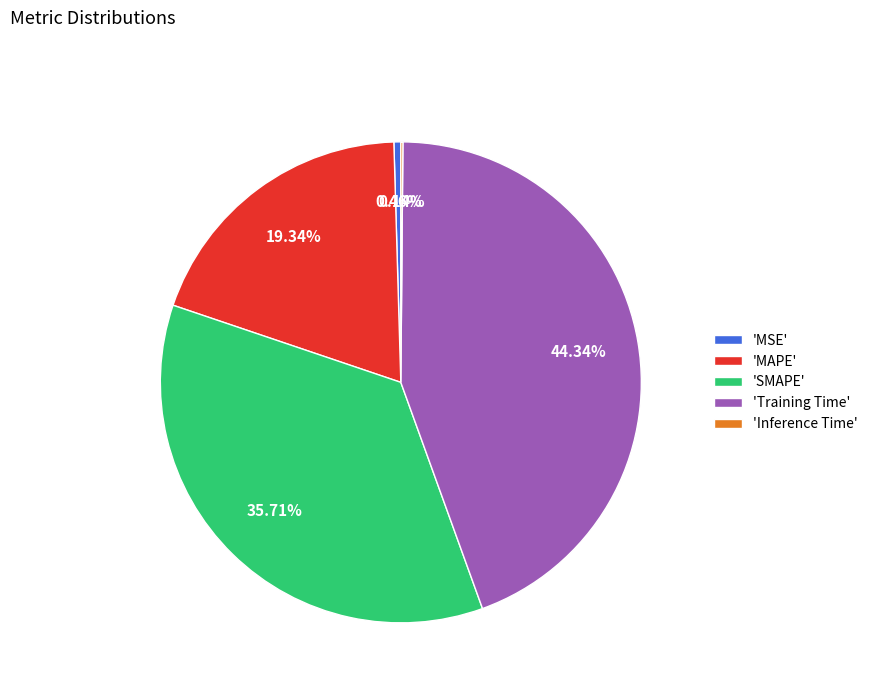

What is the largest slice in the pie chart?

'Training Time'